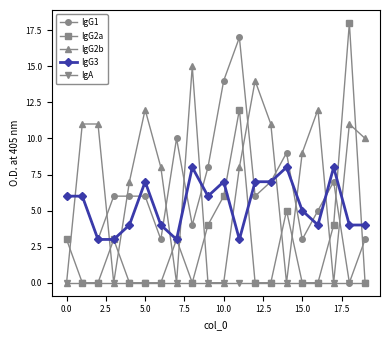

How many distinct data groups are displayed?

5